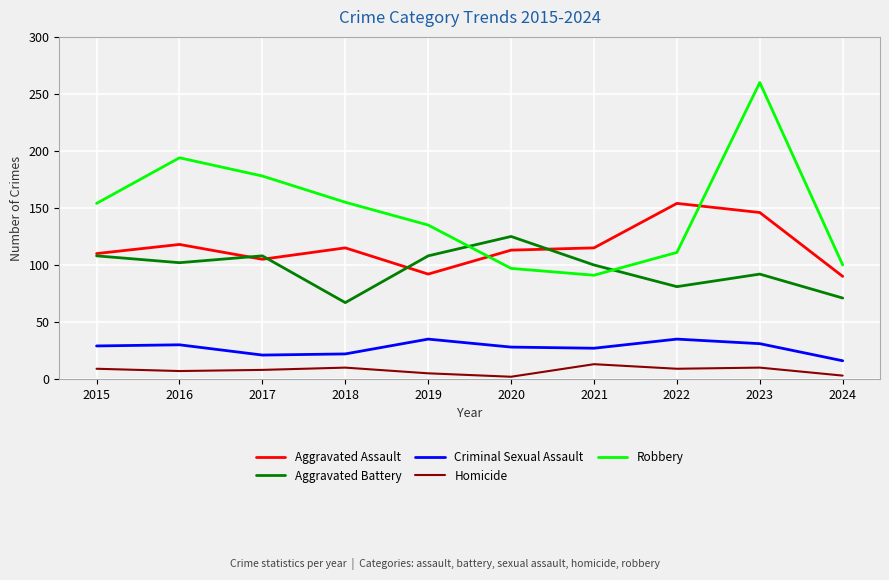

At which label does Aggravated Assault reach its peak?

2022